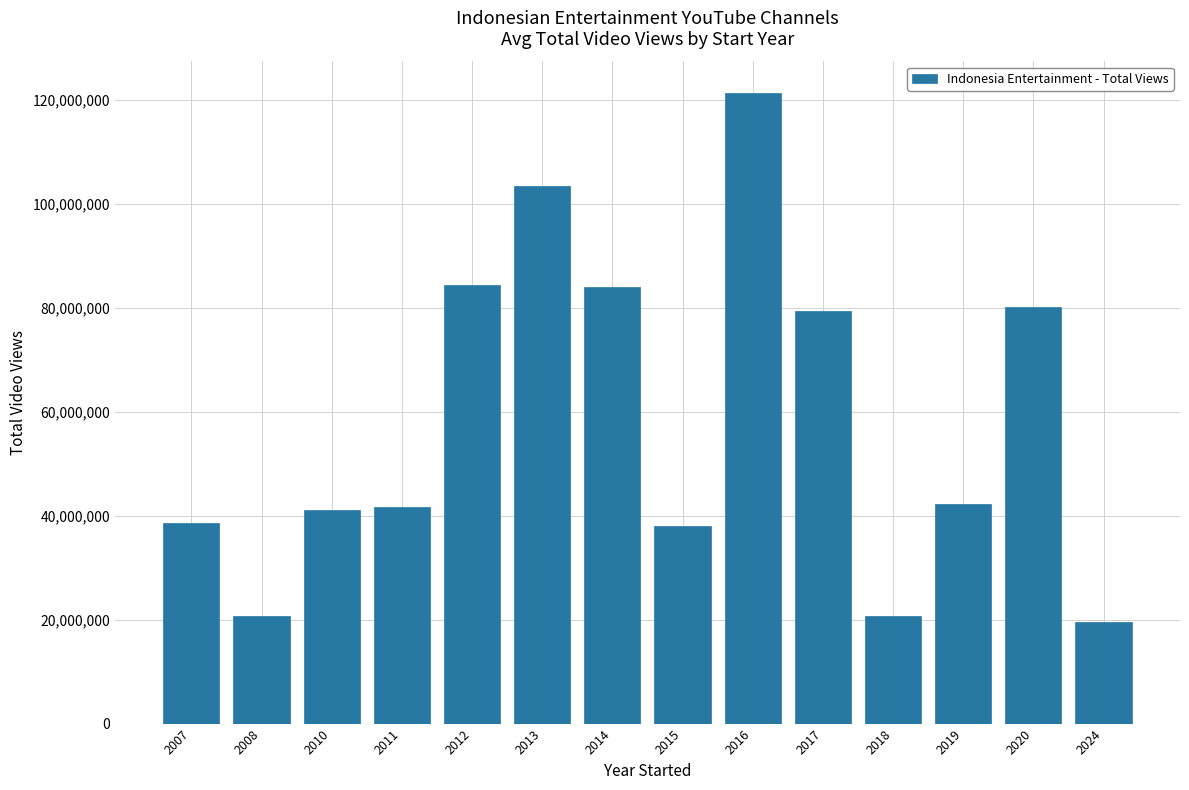

The chart shows a value of 80146780 at 2020. True or false?

True